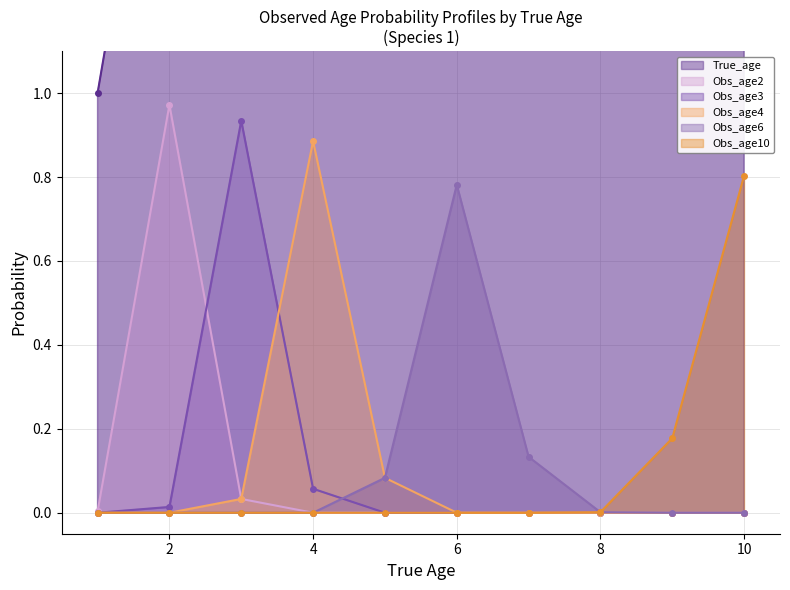

What is the sum of all Obs_age4 values?

1.0